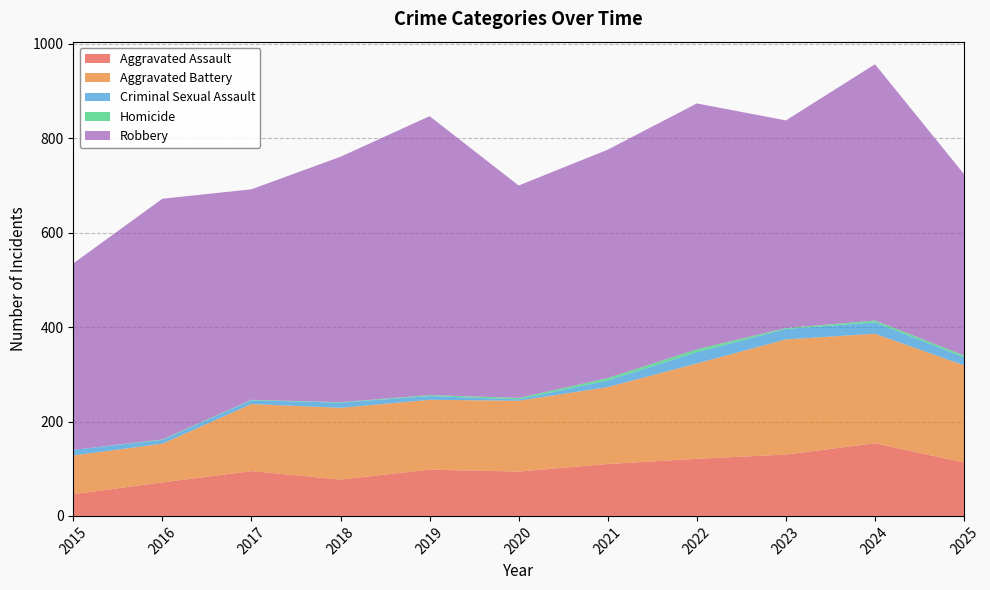

Reading right to left, list all the values displayed in this chart.

Aggravated Assault: 113	154	130	121	110	94	98	77	95	71	46
Aggravated Battery: 206	232	244	202	163	150	148	152	142	82	82
Criminal Sexual Assault: 17	24	22	24	14	3	8	11	8	8	12
Homicide: 4	4	2	6	5	3	2	1	1	1	0
Robbery: 384	543	440	521	484	450	591	520	446	510	395